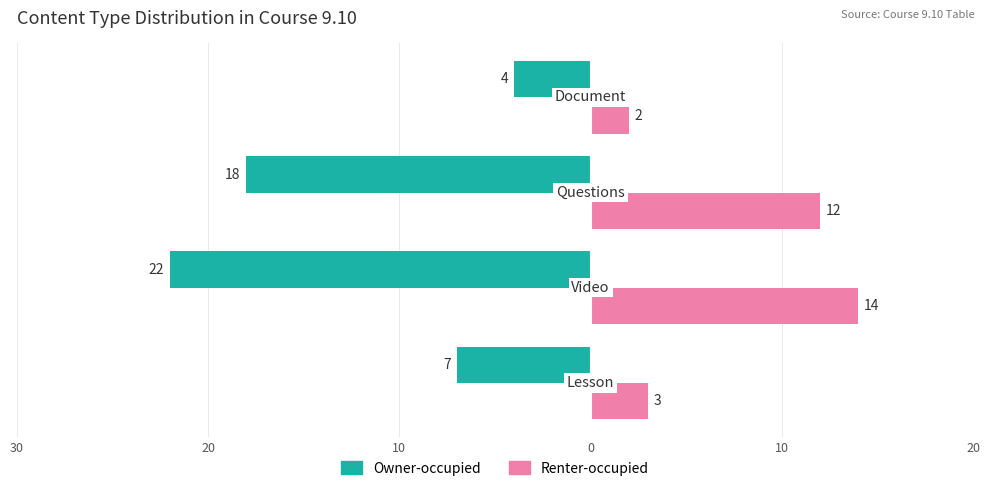

Reading left to right, transcribe all the data shown in this chart.

Owner-occupied: -7	-22	-18	-4
Renter-occupied: 3	14	12	2